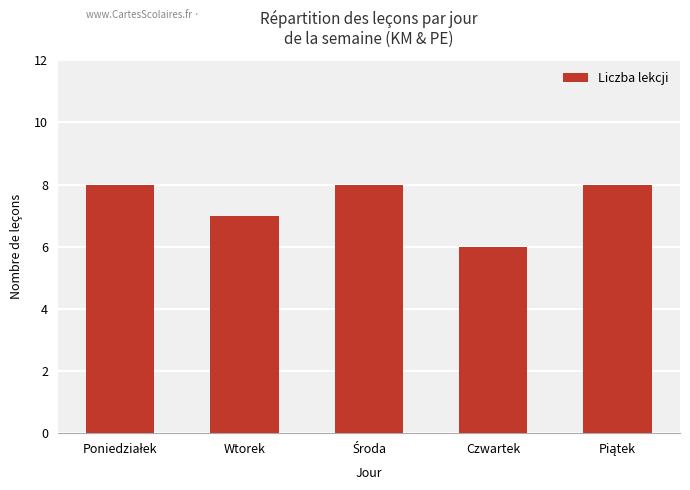

What is the label of the 2nd bar from the left?

Wtorek